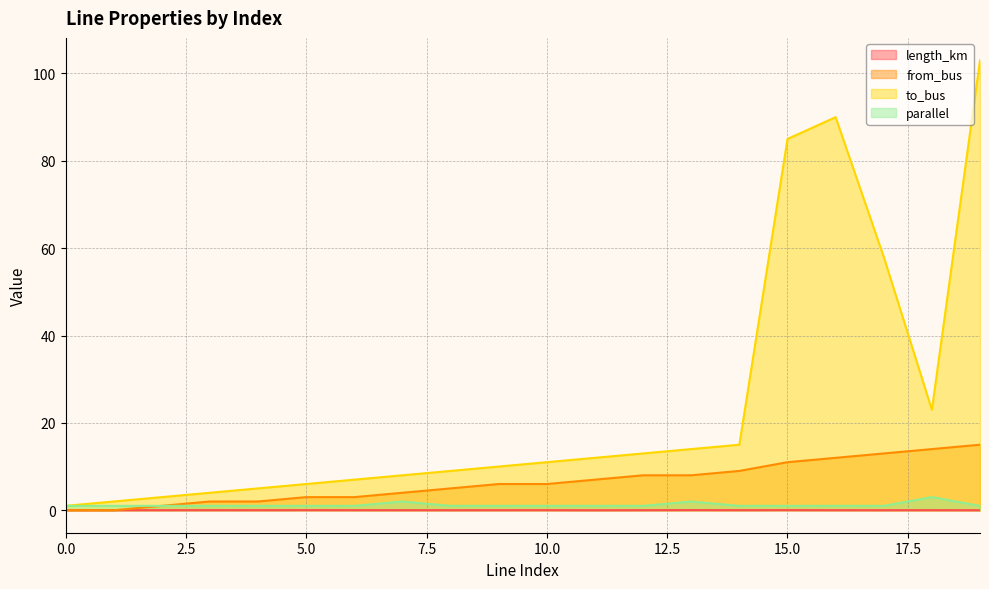

At which category does length_km reach its first local peak?

3